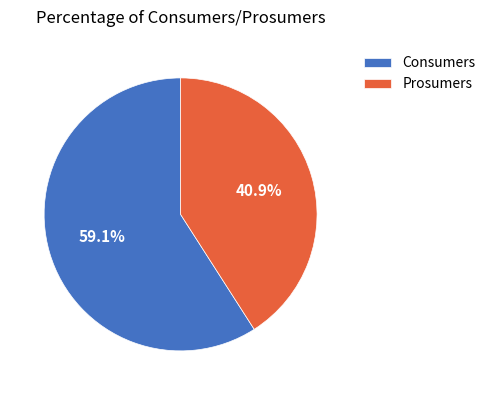

Is it true that Consumers is 59% of the pie?

True